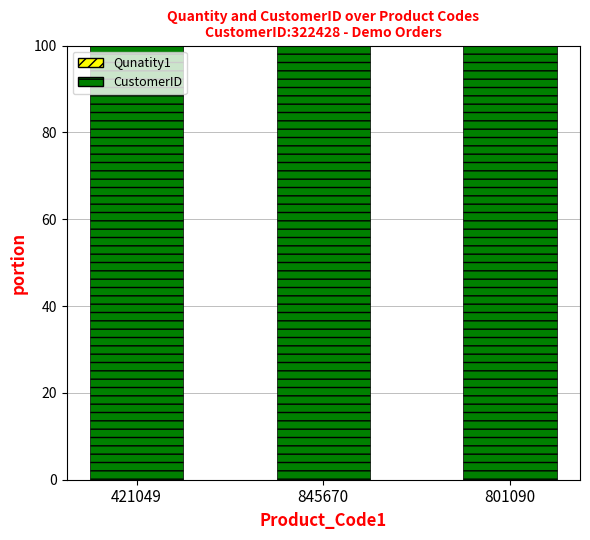

True or false: CustomerID has a value of 100.0 at 845670.

True